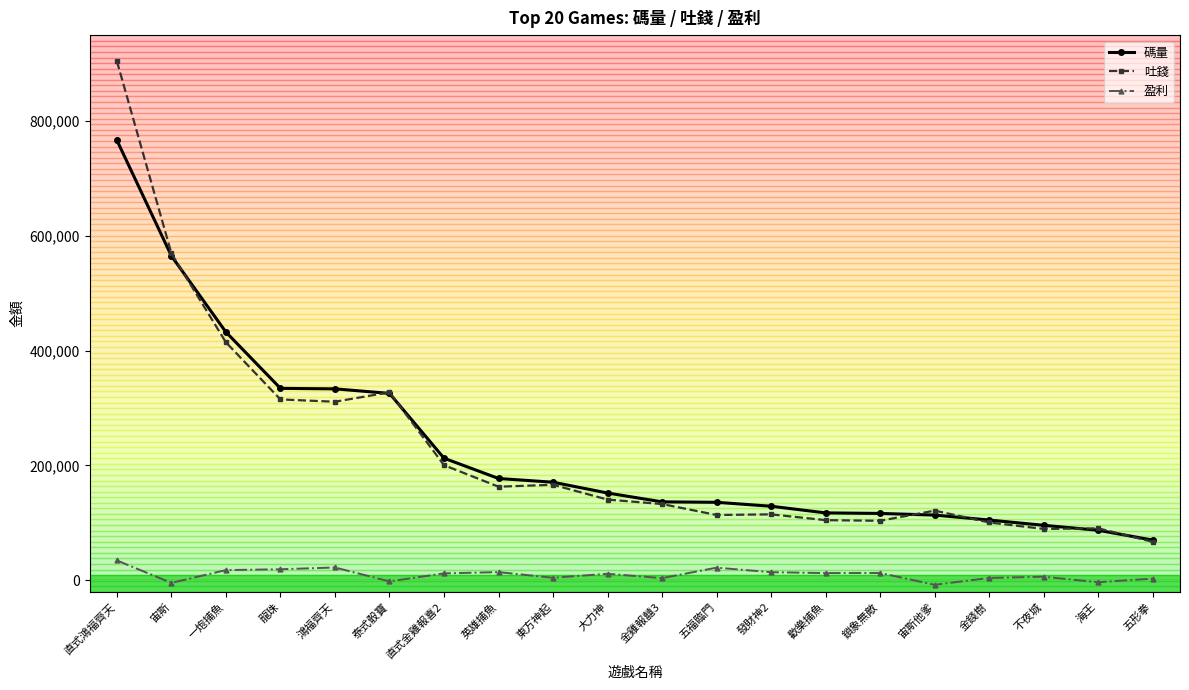

At how many categories does at least one series exceed 278947?

6